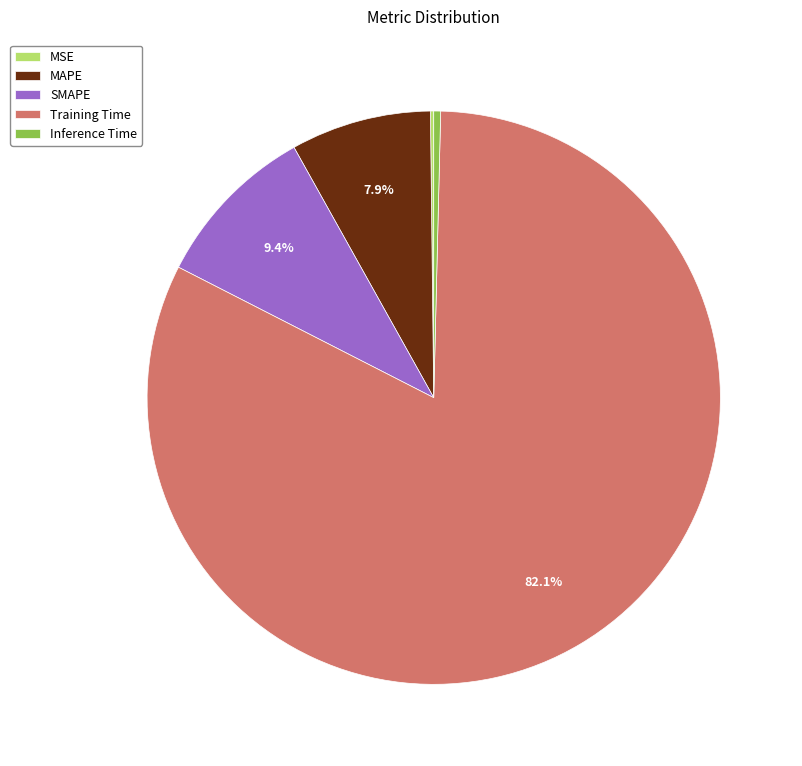

To the nearest percent, what is the combined percentage of SMAPE and MAPE?

17%